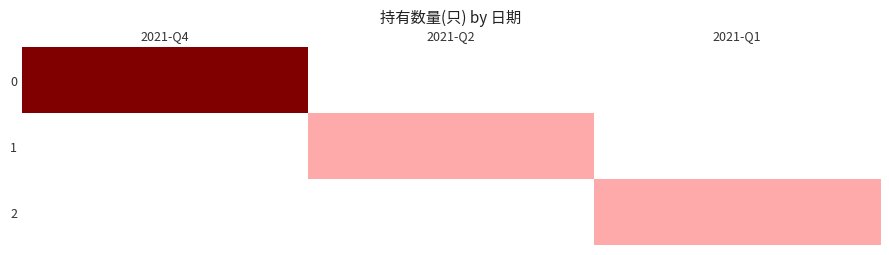

Count the number of data series in this chart.

3